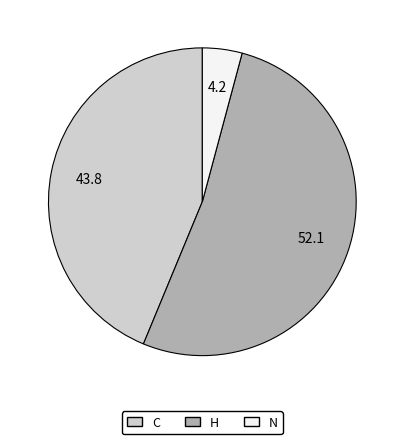

How many slices are in this pie chart?

3